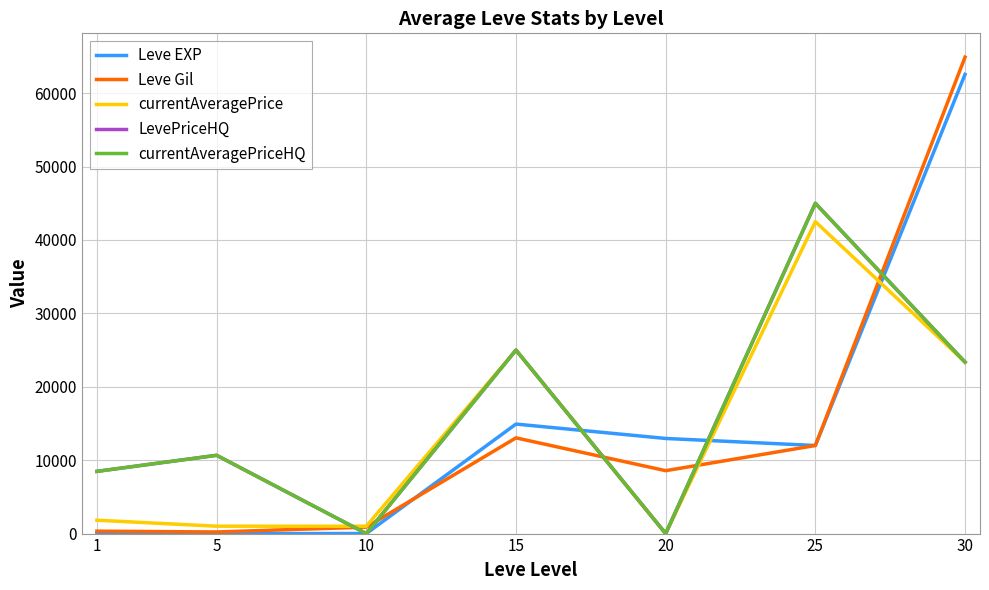

What is the approximate value of Leve Gil at 1, to the nearest 10?

330